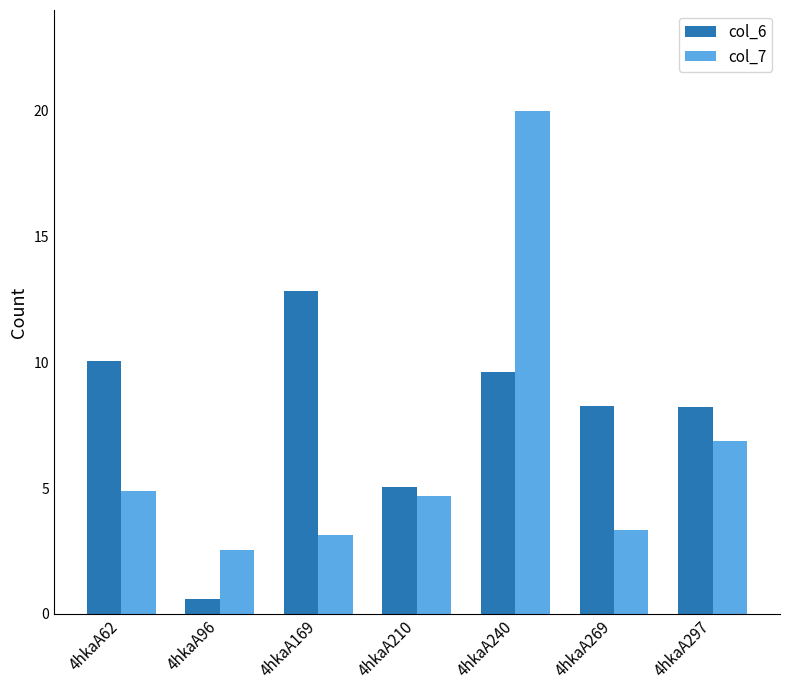

Which series changed the most between 4hkaA62 and 4hkaA269?

col_6